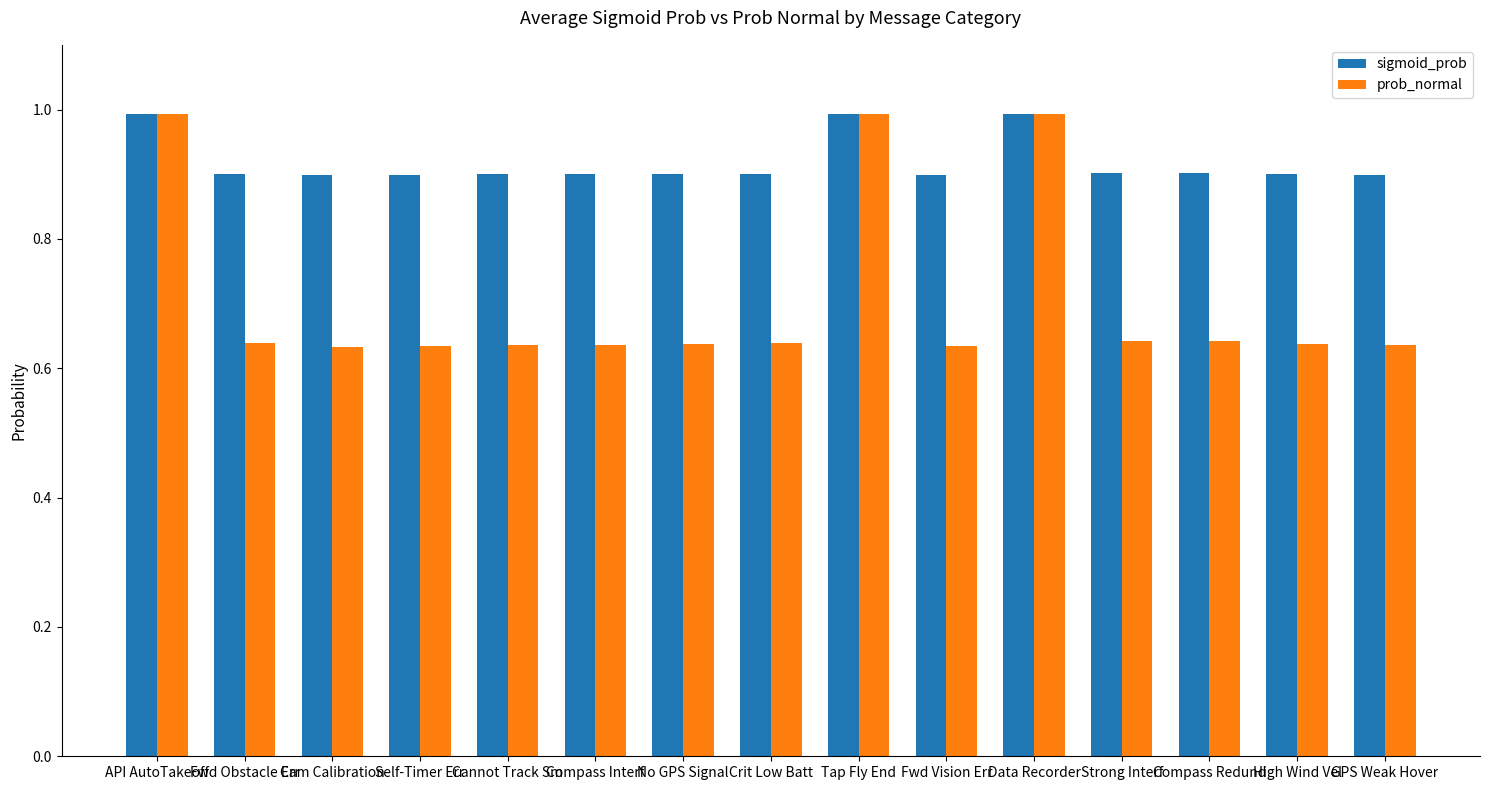

What is the total value across all series at Fwd Vision Err?

1.5